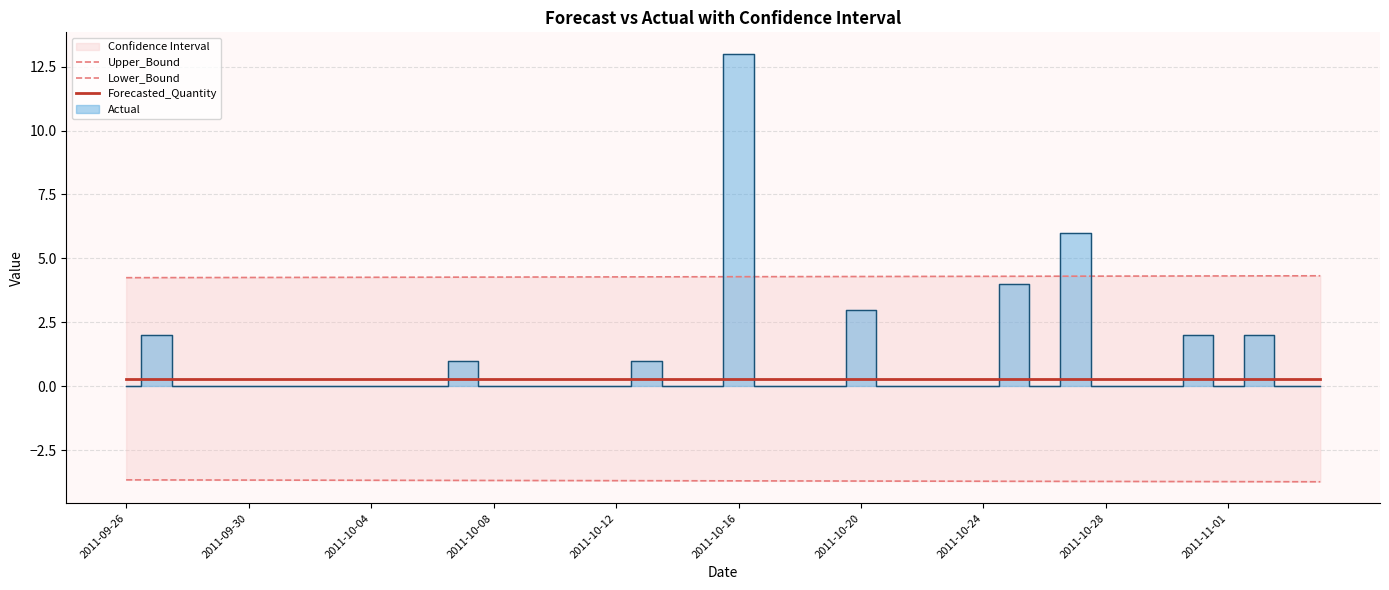

Does the chart have visible grid lines?

Yes